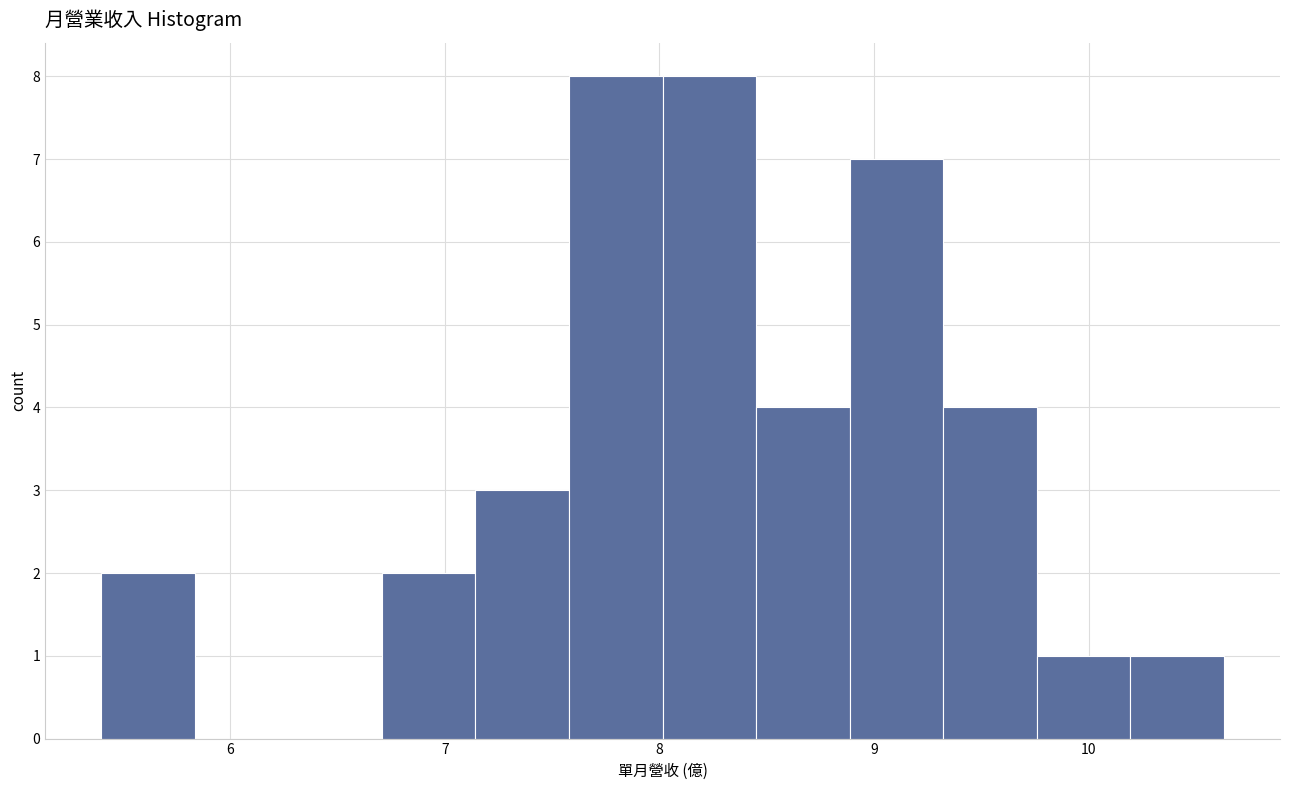

What is the height of the bar covering 7.6 to 8.0 on the x-axis? Neither the bar edges nor the heights are printed on the chart, so give them approximately, as read against the axes.

8